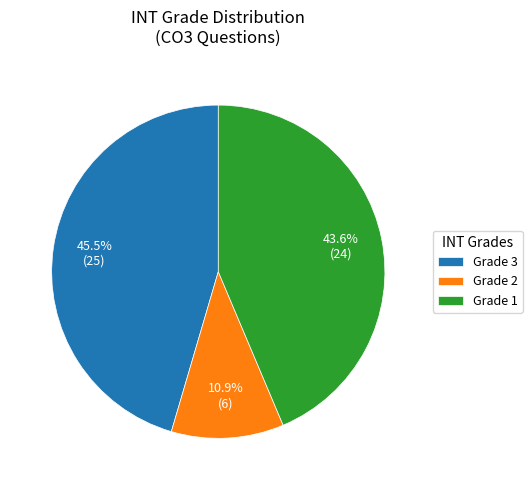

Rank the categories by value from highest to lowest.

Grade 3, Grade 1, Grade 2